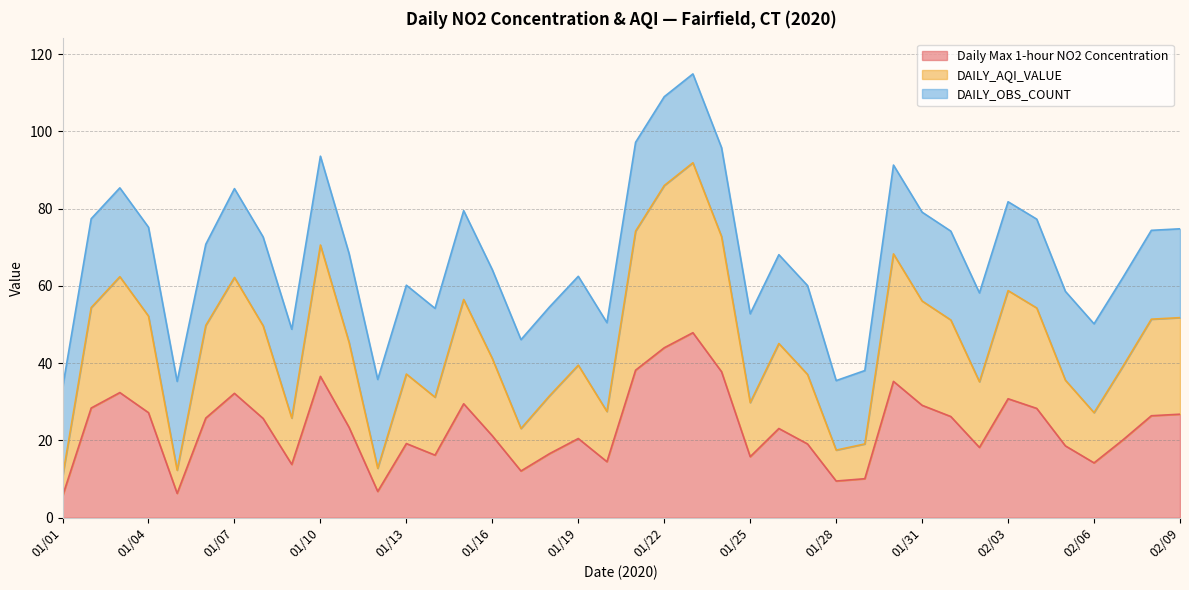

Which series has the largest total across all categories?

DAILY_AQI_VALUE